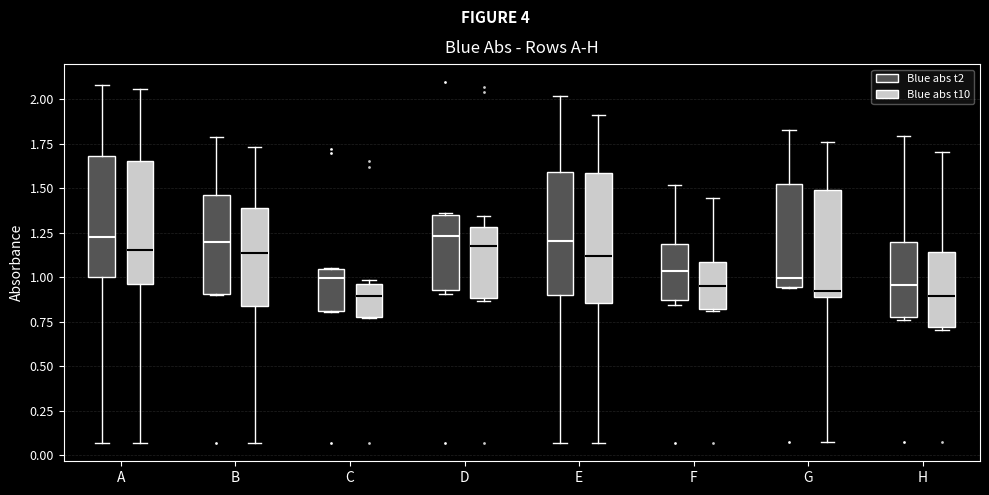

Where is the upper edge of the box for B (Blue abs t10) on the y-axis? The values are not printed on the chart, so give them approximately, as read against the axis.

1.40